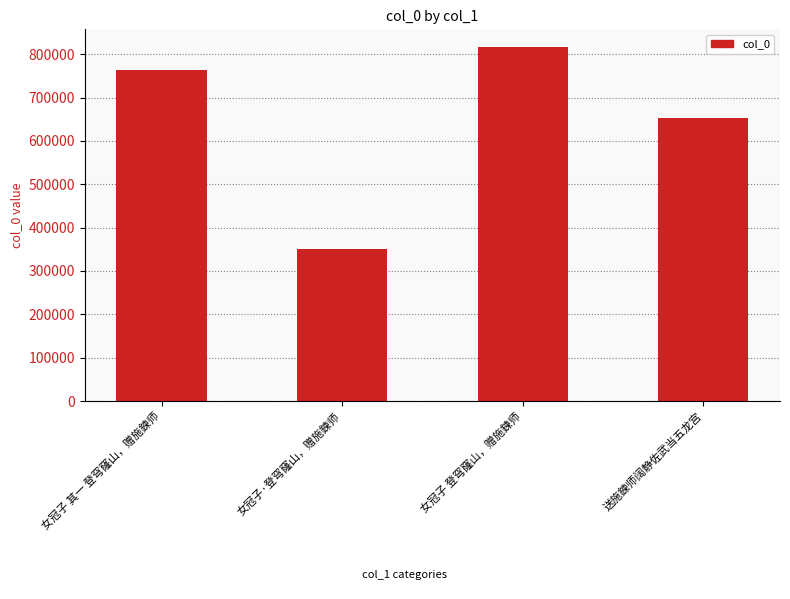

Rank the categories by value from lowest to highest.

女冠子·登穹窿山，赠施鍊师, 送施鍊师阔静佐武当五龙宫, 女冠子 其一 登穹窿山，赠施鍊师, 女冠子 登穹窿山，赠施鍊师